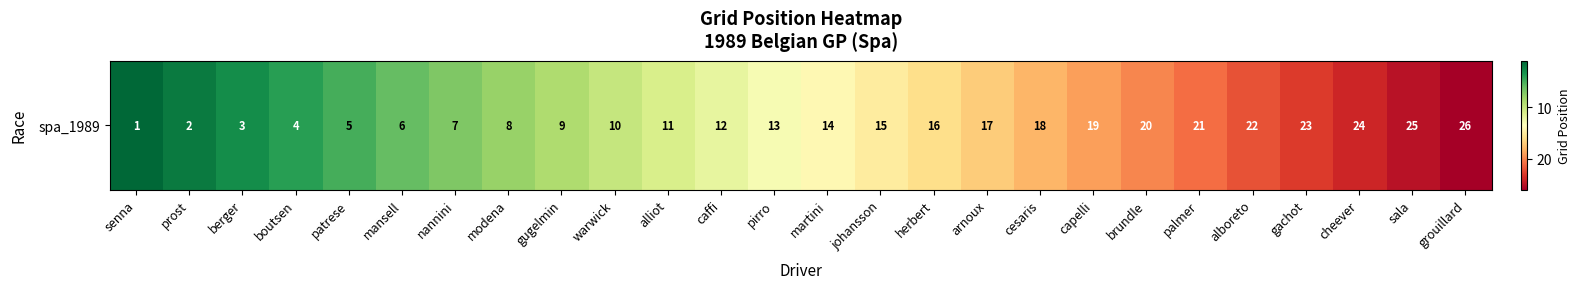

Approximately how many times larger is the value at herbert compared to modena?

2.0